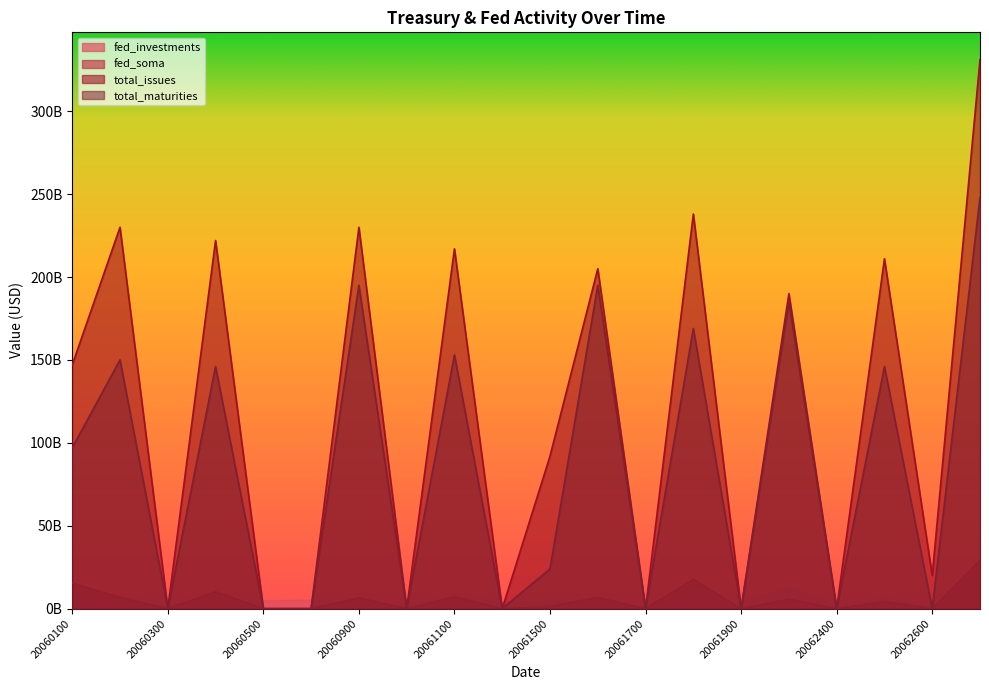

Which series has the largest range (max minus min)?

total_issues